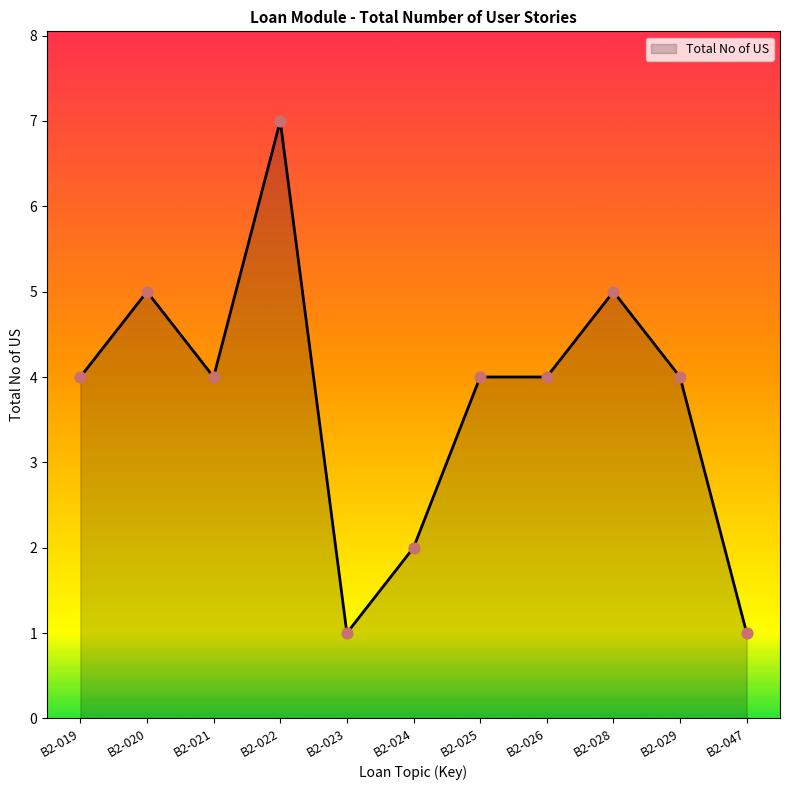

Between B2-023 and B2-024, which is larger?

B2-024